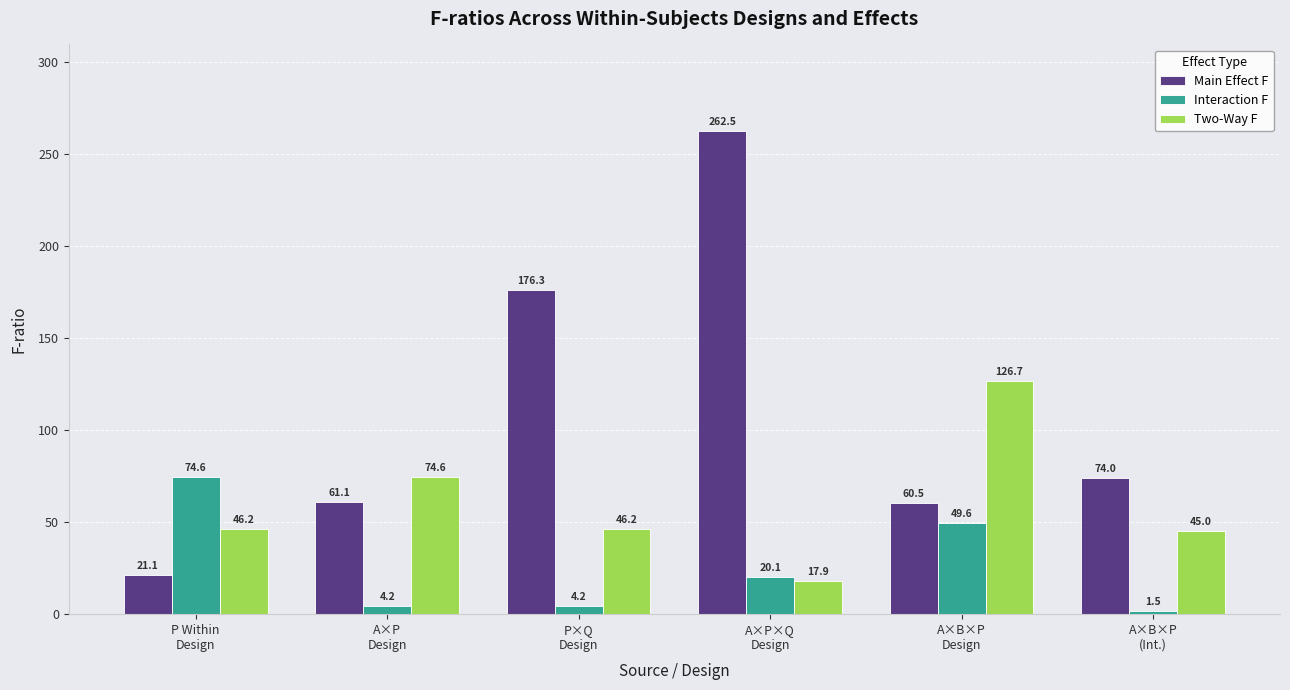

Is the value of Interaction F at A×P
Design greater than the value of Main Effect F at A×P
Design?

No